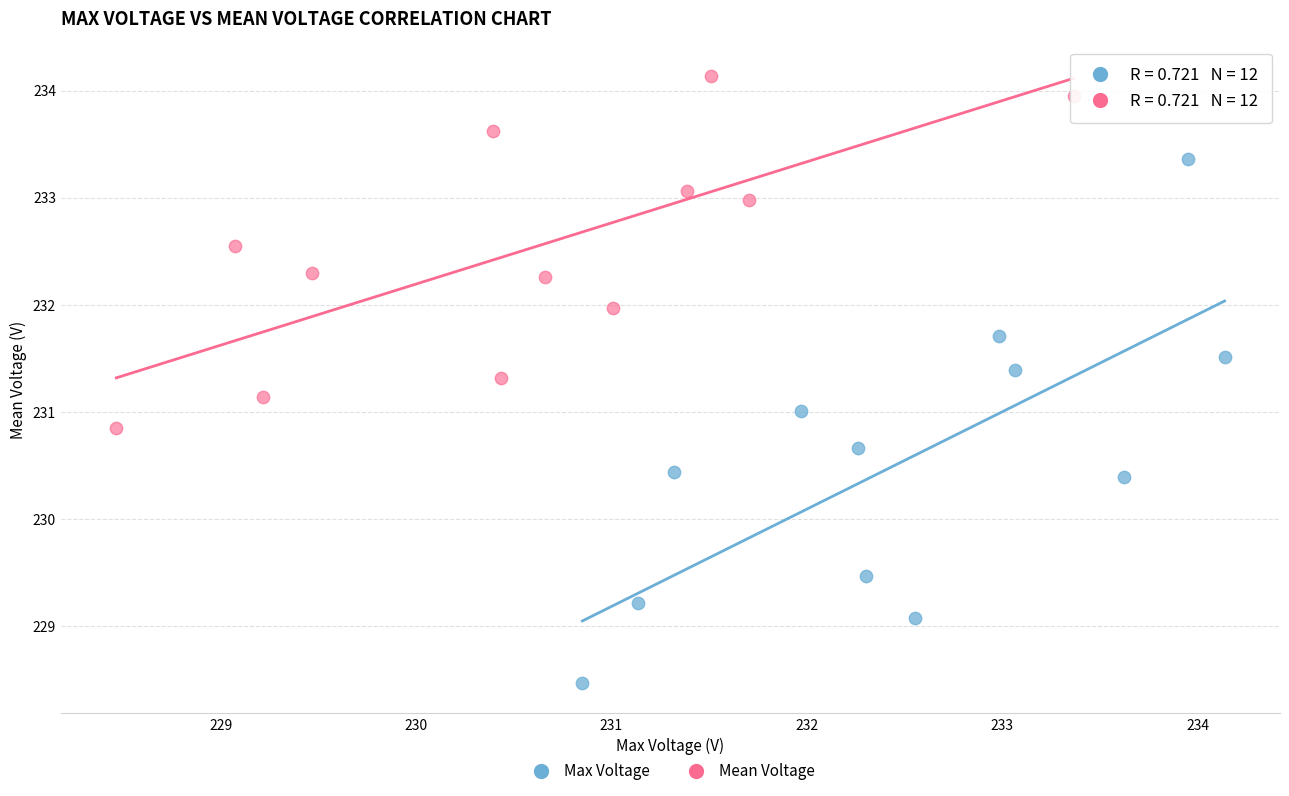

Which series reaches the minimum Y coordinate?

Max Voltage